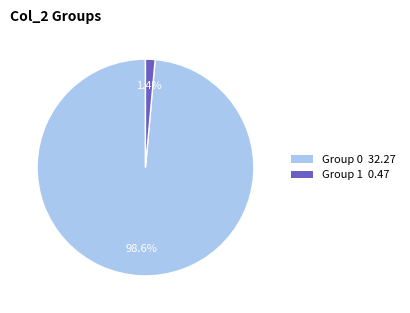

Does any single category account for the majority?

Yes